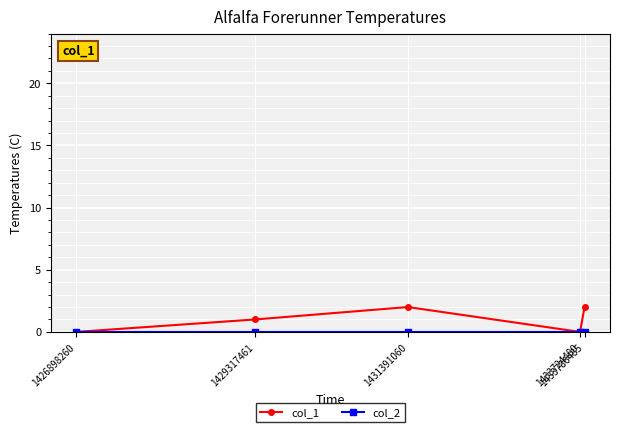

Which series has the largest total across all categories?

col_1